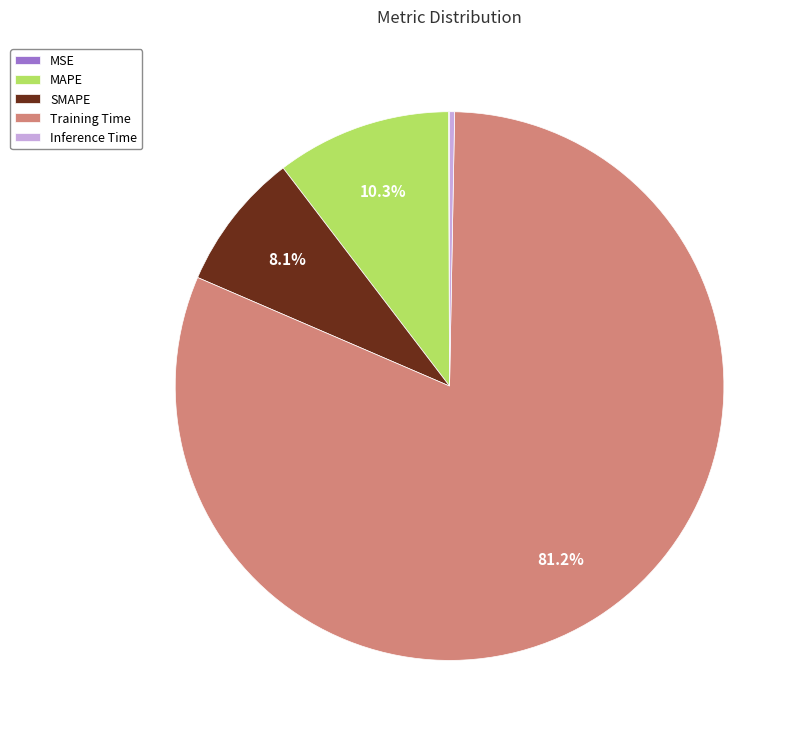

Combined, what portion of the pie is SMAPE and Training Time?

89.3%